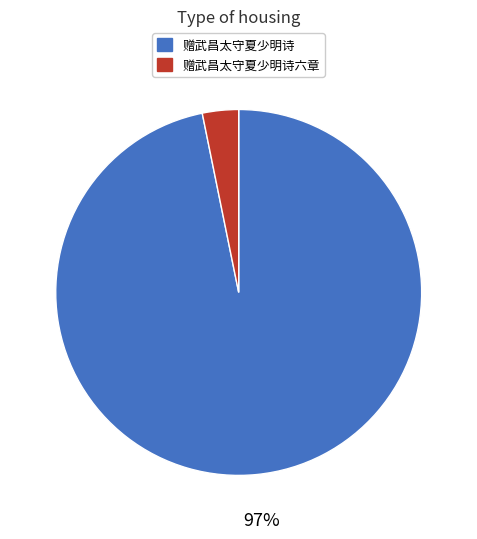

To the nearest percent, what percentage of the pie is 赠武昌太守夏少明诗六章?

3%